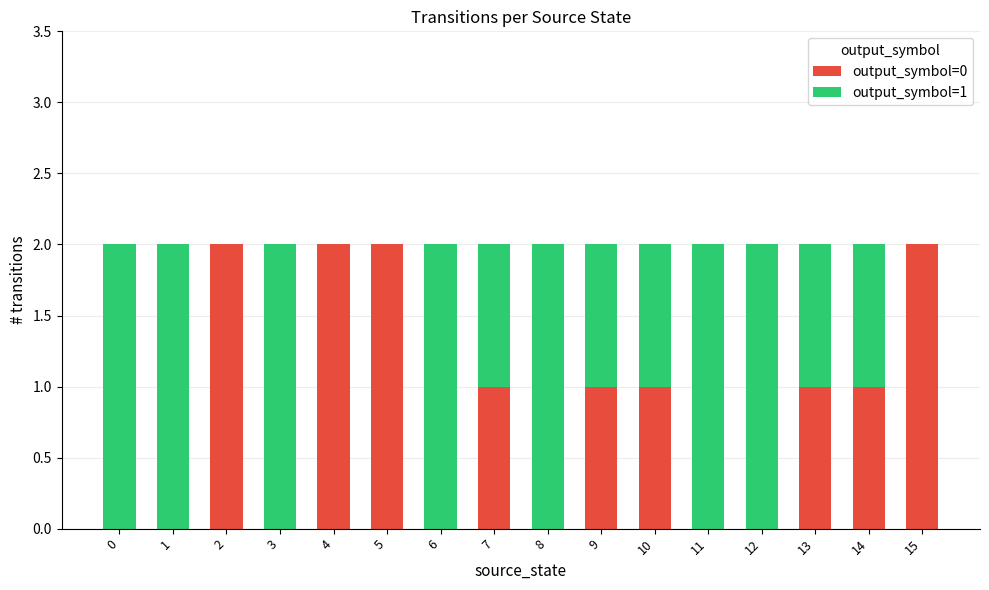

The output_symbol=0 series shows 1 at 2. True or false?

False